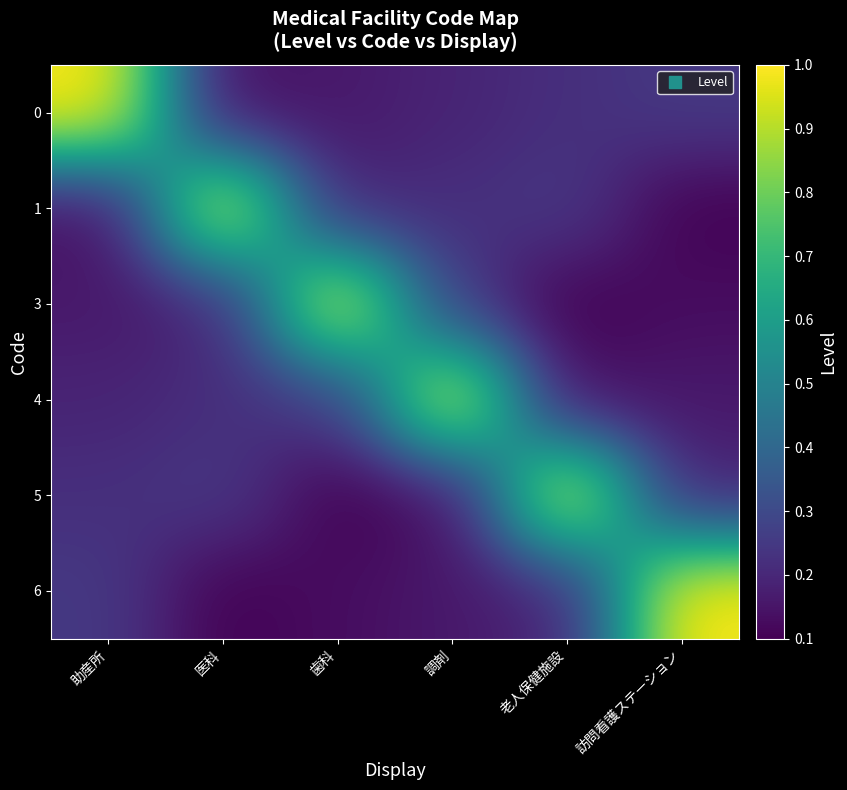

Between 調剤 and 助産所, which is larger?

助産所